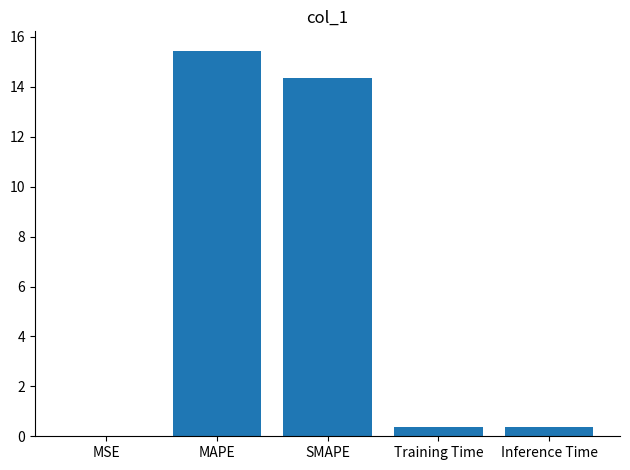

Count the number of data series in this chart.

1